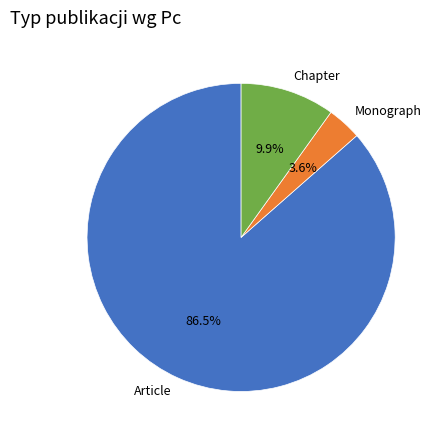

Rank the categories by value from highest to lowest.

Article, Chapter, Monograph